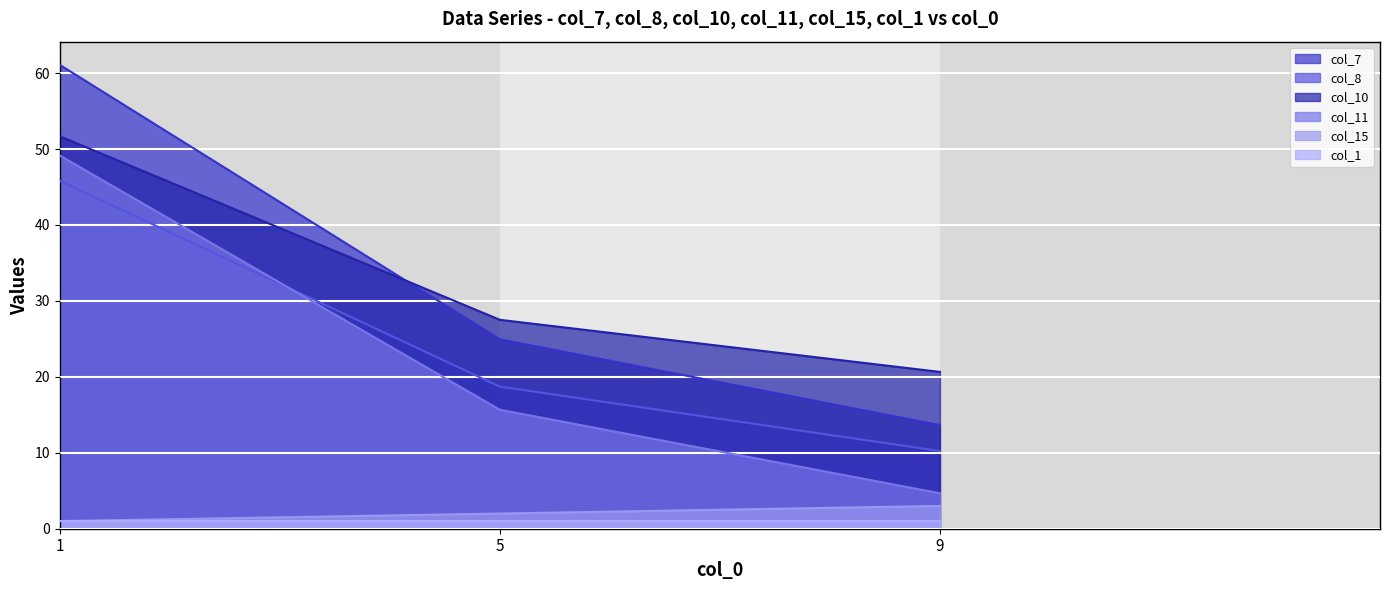

True or false: col_7 has a value of 25.0 at 5.

True